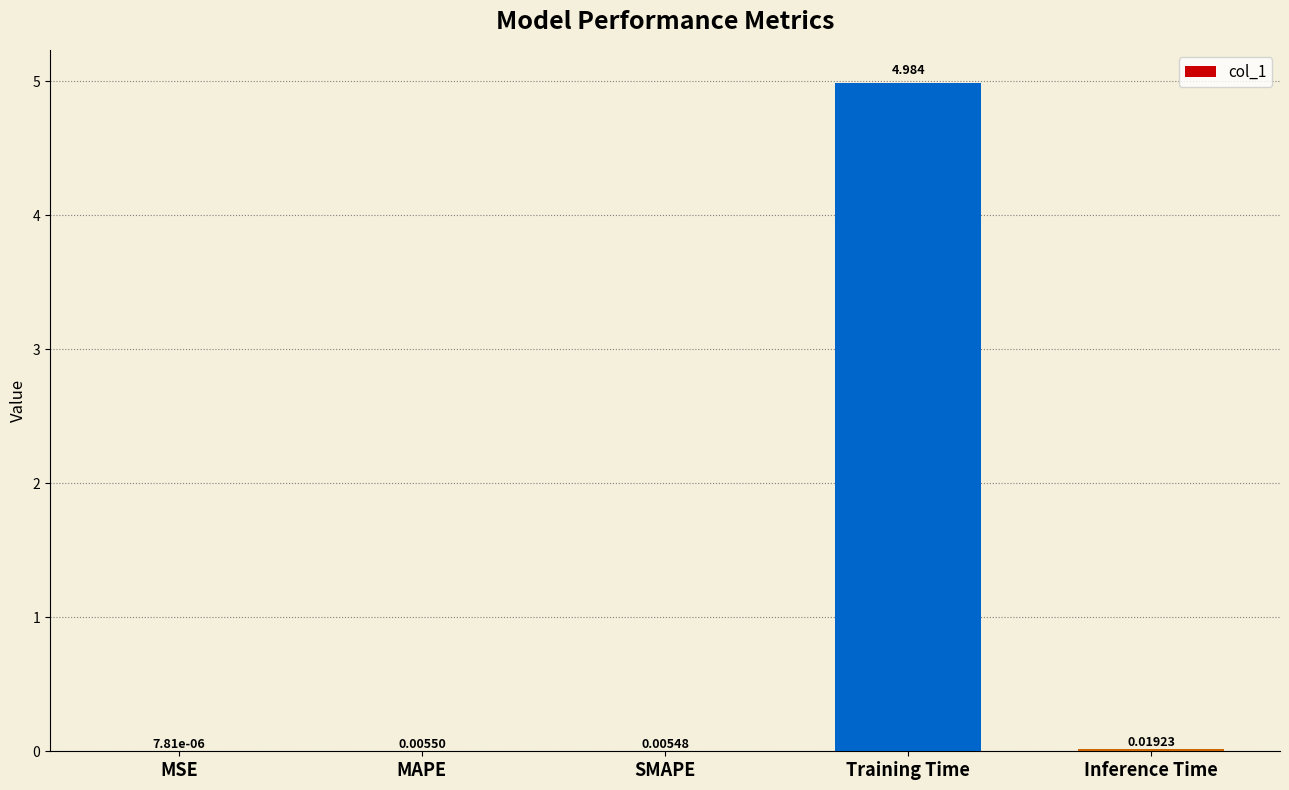

Between MSE and Training Time, which is larger?

Training Time